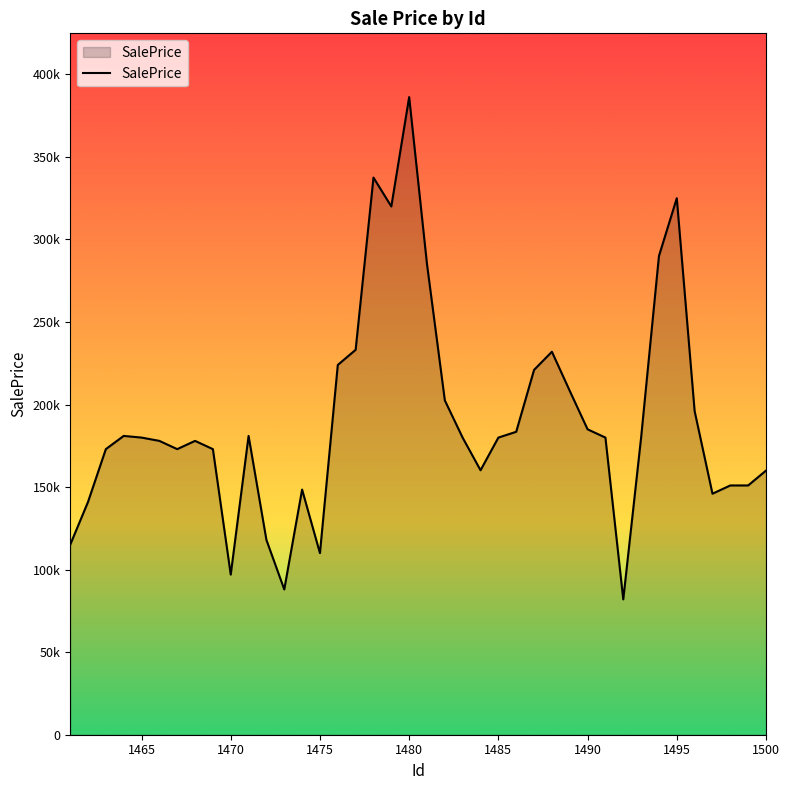

What is the value of the 34th point from the left?

290000